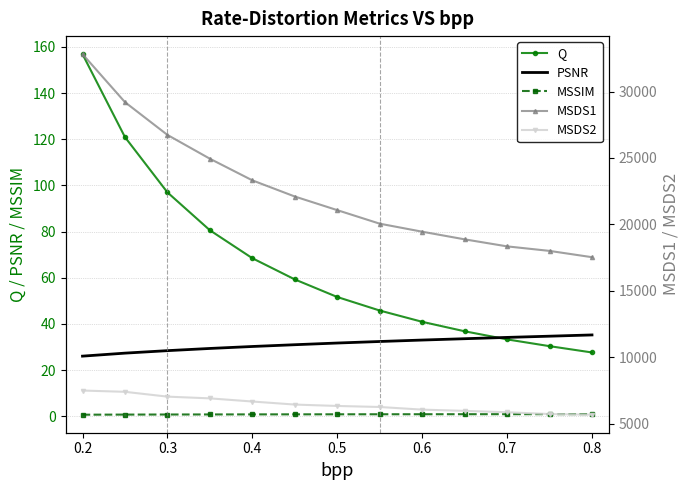

Reading left to right, transcribe all the data shown in this chart.

Q: 156.8	120.9	97.0	80.6	68.5	59.3	51.7	45.8	40.9	36.8	33.3	30.4	27.6
PSNR: 26.1	27.3	28.4	29.4	30.2	31.0	31.7	32.4	33.0	33.6	34.2	34.7	35.2
MSSIM: 0.7	0.7	0.8	0.8	0.8	0.8	0.9	0.9	0.9	0.9	0.9	0.9	0.9
MSDS1: 32813.4	29200.0	26734.9	24943.3	23315.9	22099.8	21074.2	20055.4	19452.1	18876.7	18347.5	18006.7	17533.1
MSDS2: 7499.0	7402.6	7039.8	6909.7	6672.7	6443.4	6338.4	6260.8	6062.5	5968.1	5864.6	5729.7	5681.0